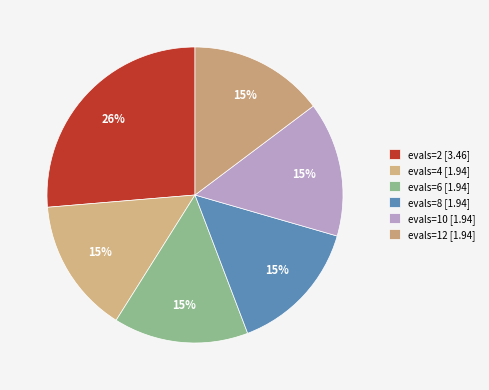

What percentage do evals=12 and evals=8 together represent?

29.5%